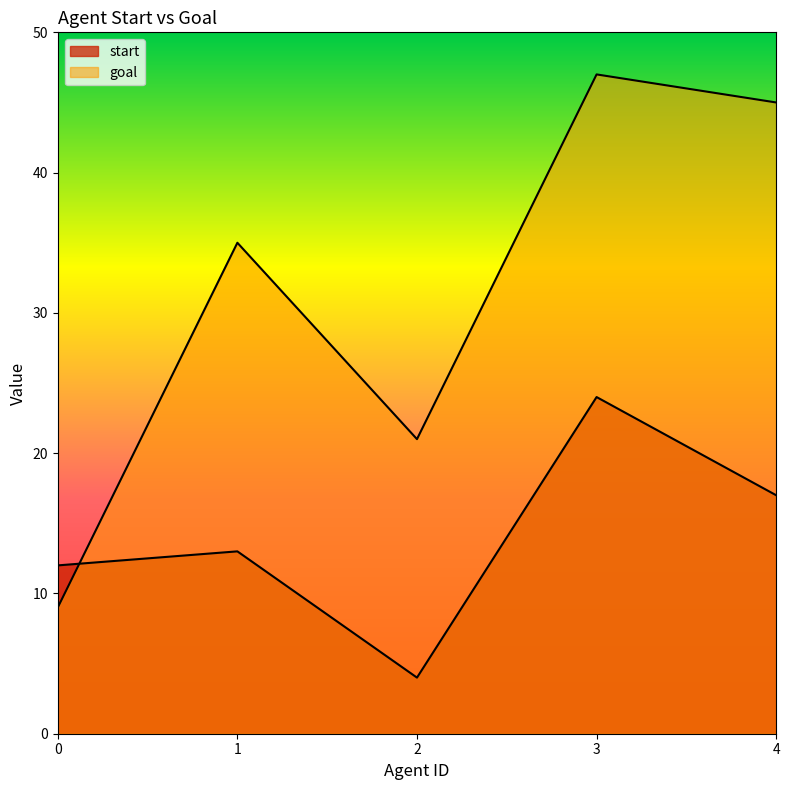

At 1, list the series in order from largest to smallest.

goal, start